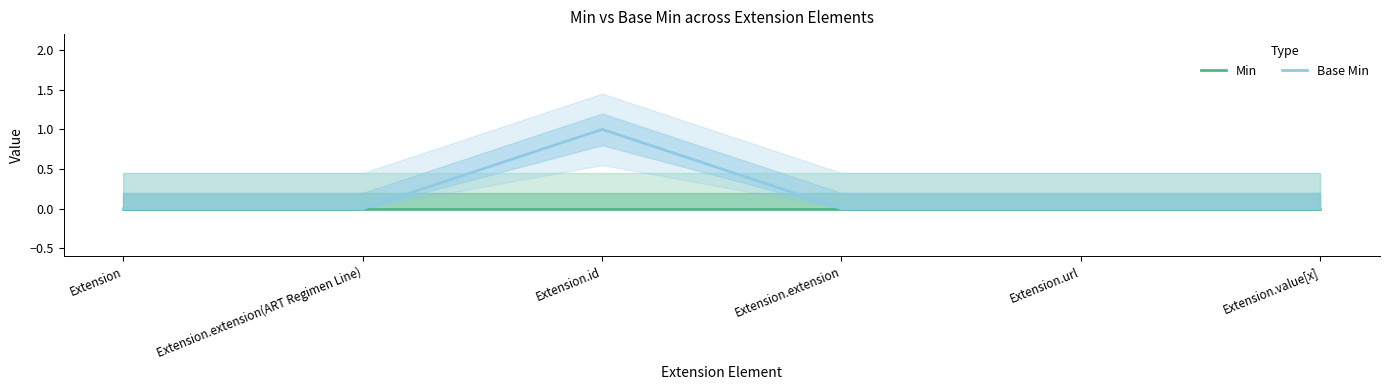

Between Extension.id and Extension.extension, which is larger?

Extension.id